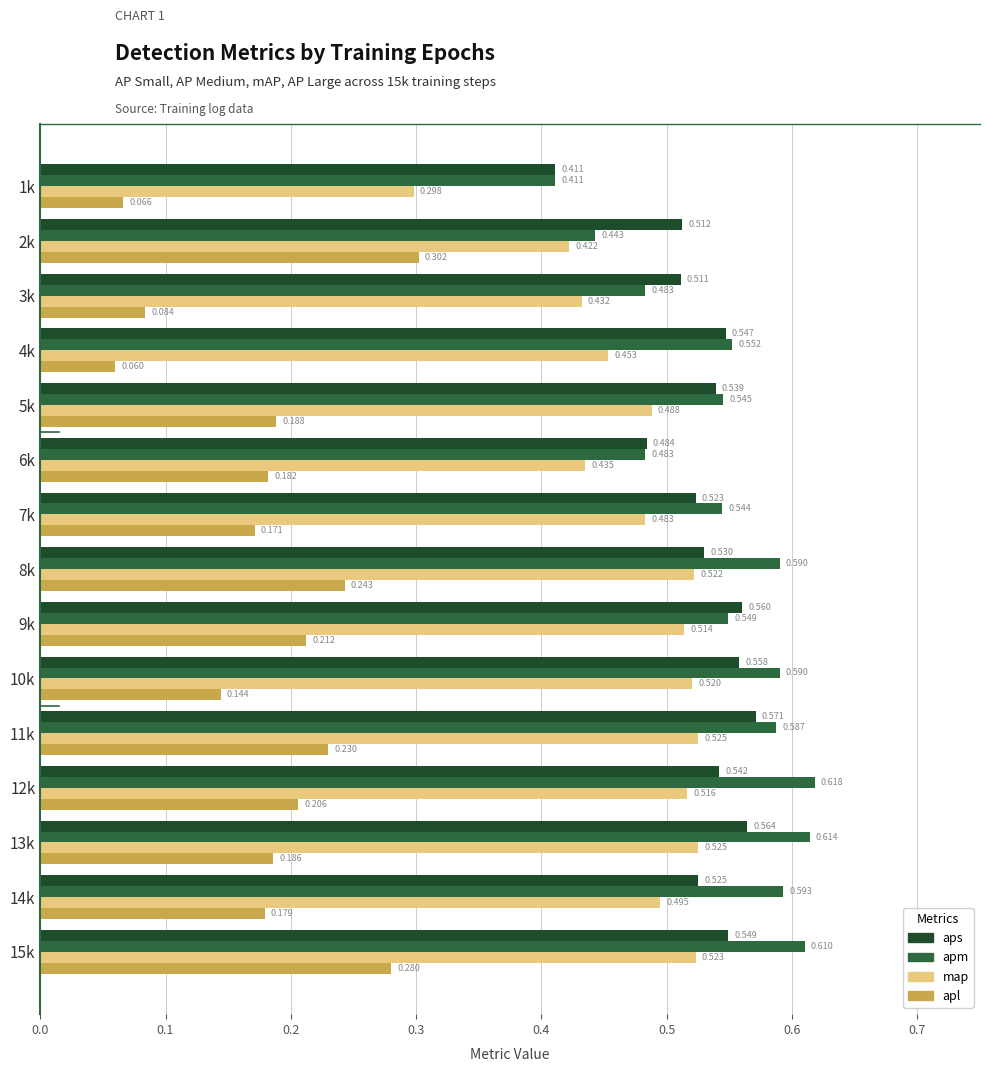

Which label corresponds to the largest value in the chart?

12k